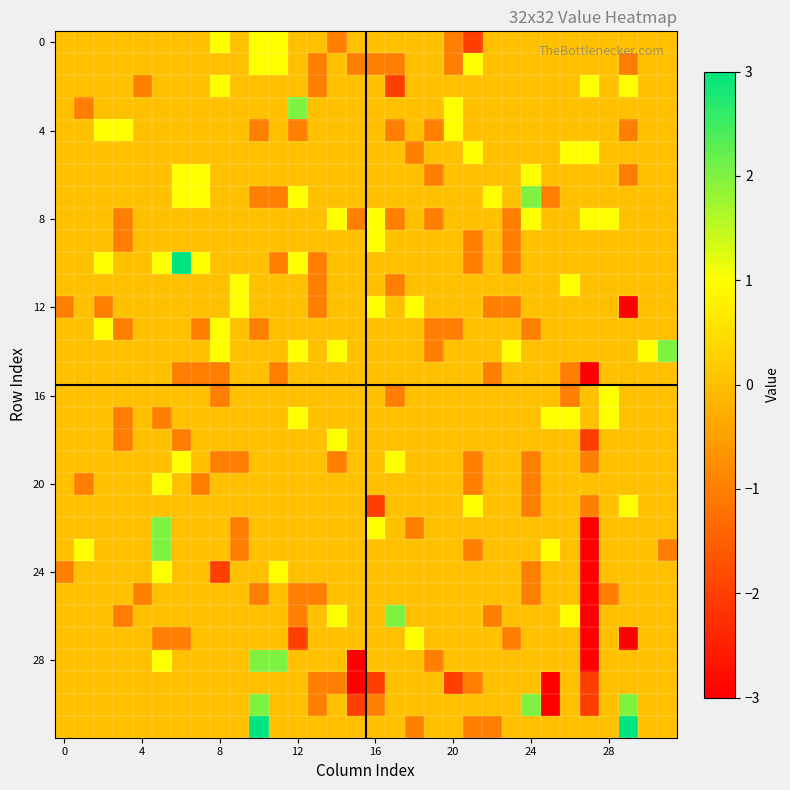

At how many categories does at least one series exceed 0?

27